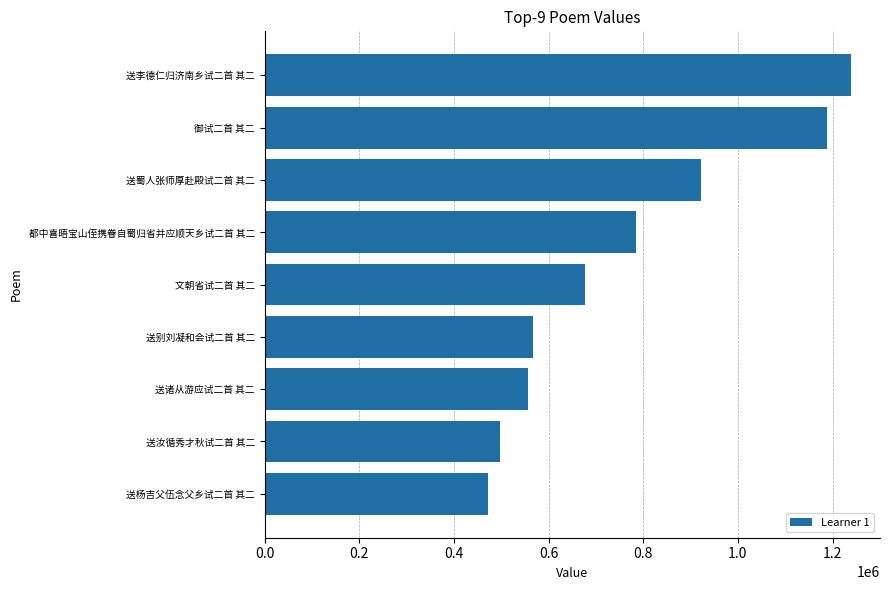

What is the smallest value displayed?

471520